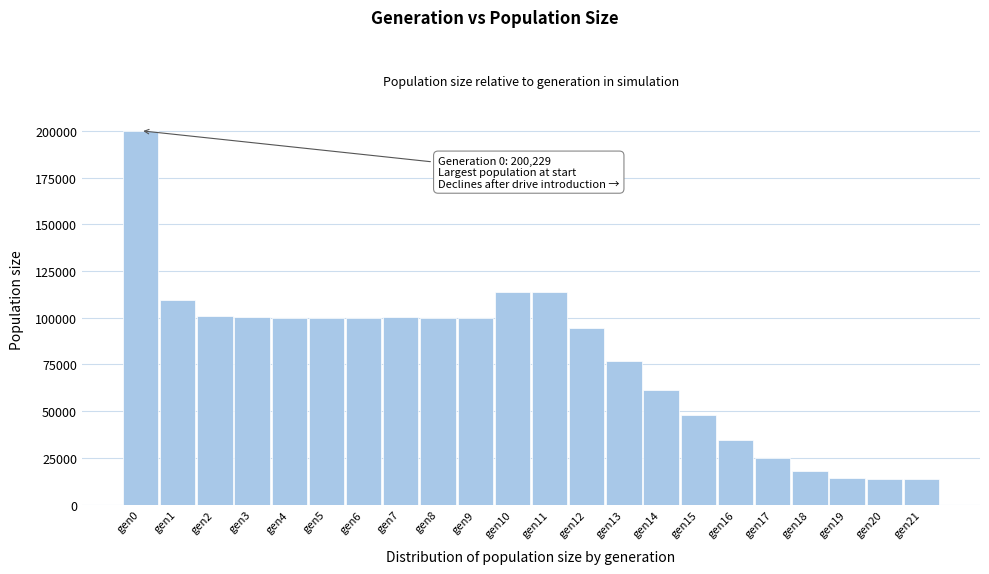

The value at gen16 is 17538. True or false?

False